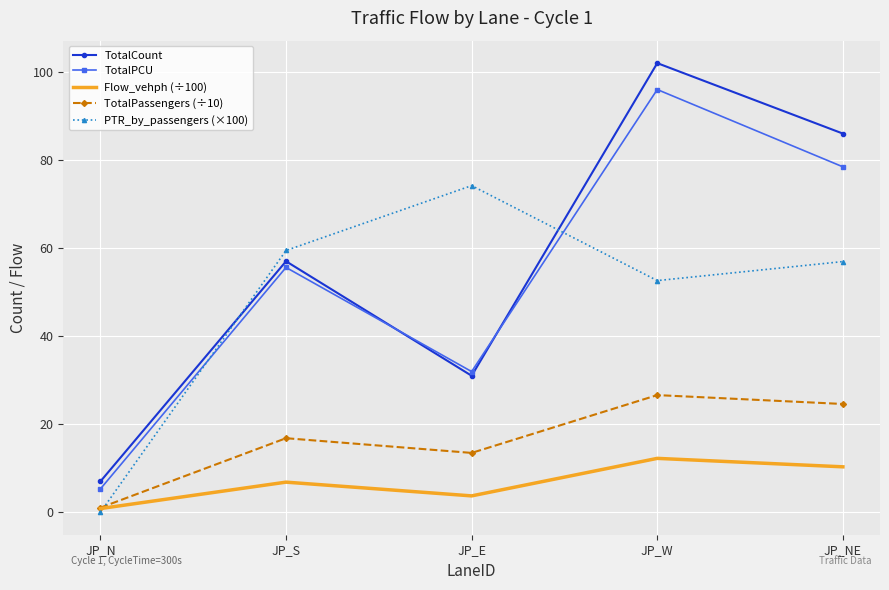

Read the Flow_vehph (÷100) value at JP_N.

0.8